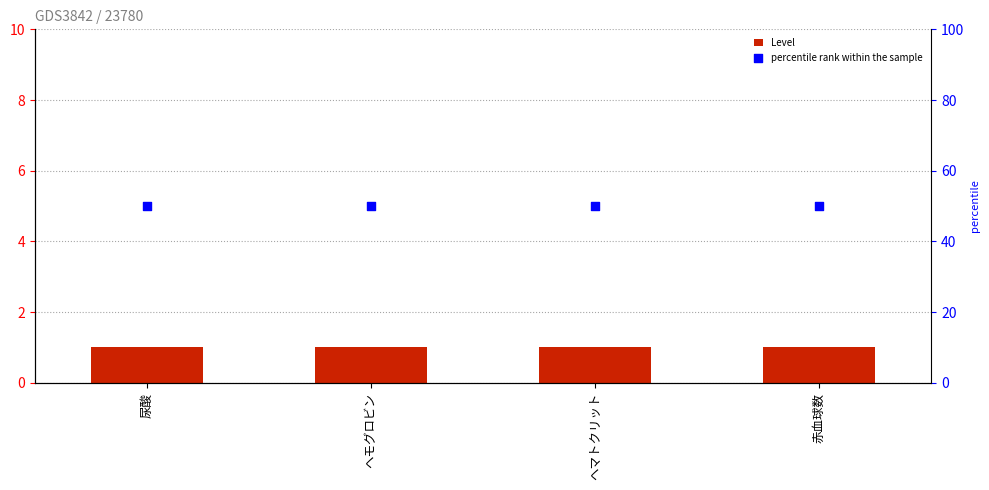

Is the value of percentile rank within the sample at 尿酸 greater than the value of Level at 赤血球数?

Yes